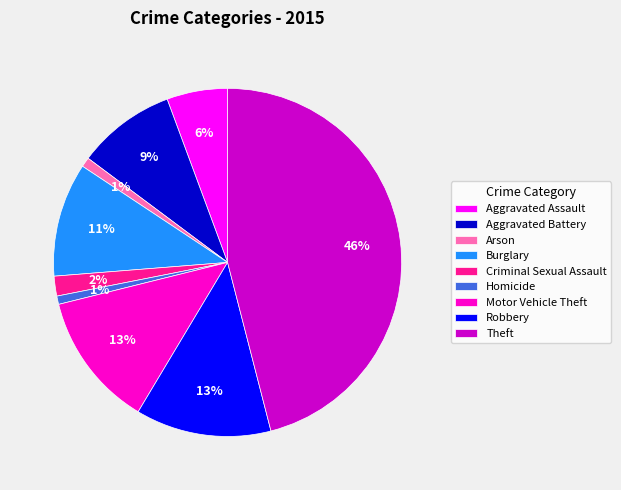

Between Criminal Sexual Assault and Motor Vehicle Theft, which is larger?

Motor Vehicle Theft